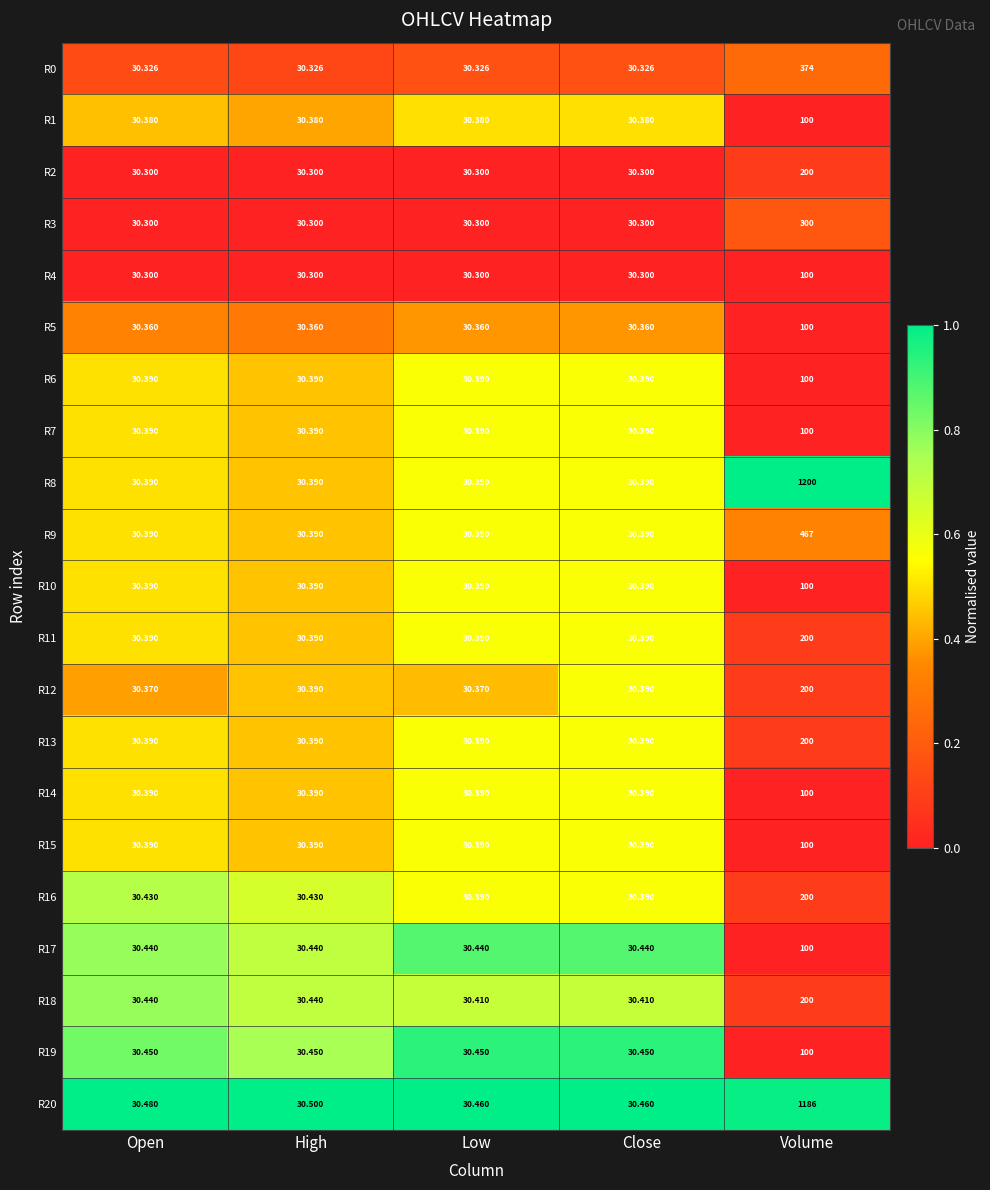

At which category is the sum across all series the highest?

Volume